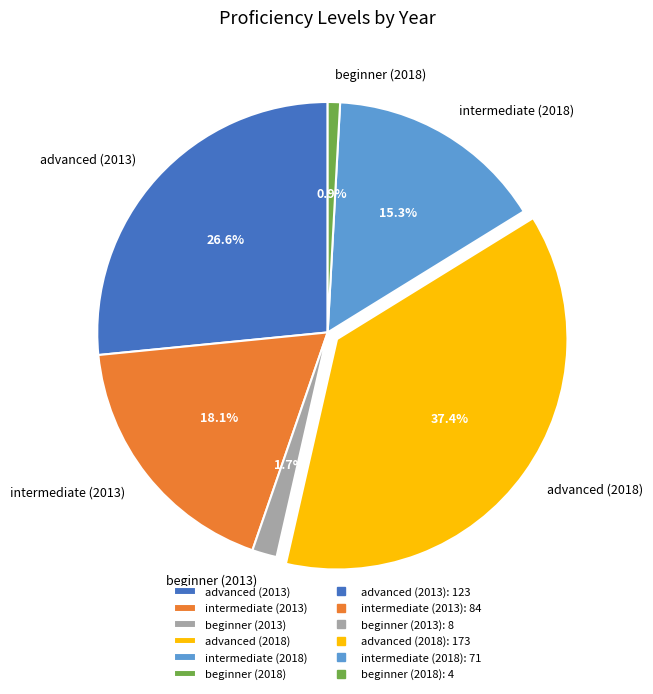

What percentage do intermediate (2018) and advanced (2013) together represent?

41.9%